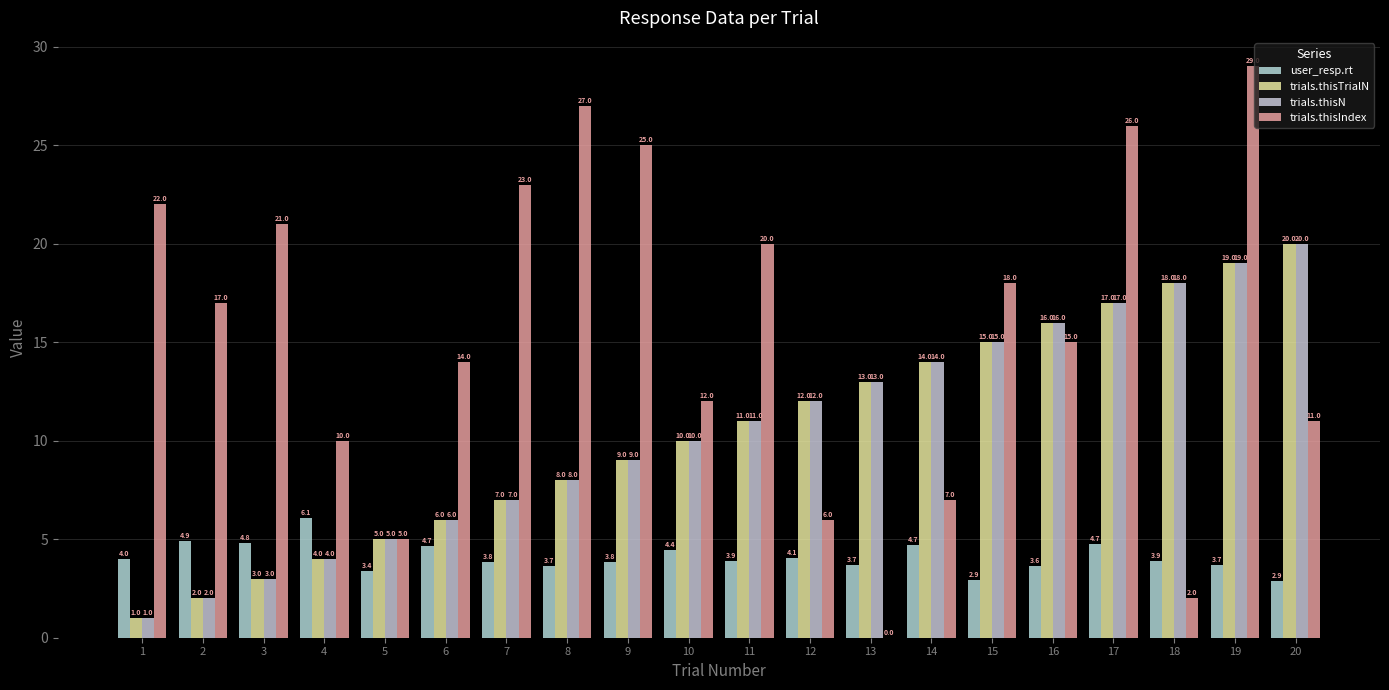

Are the bars horizontal?

No